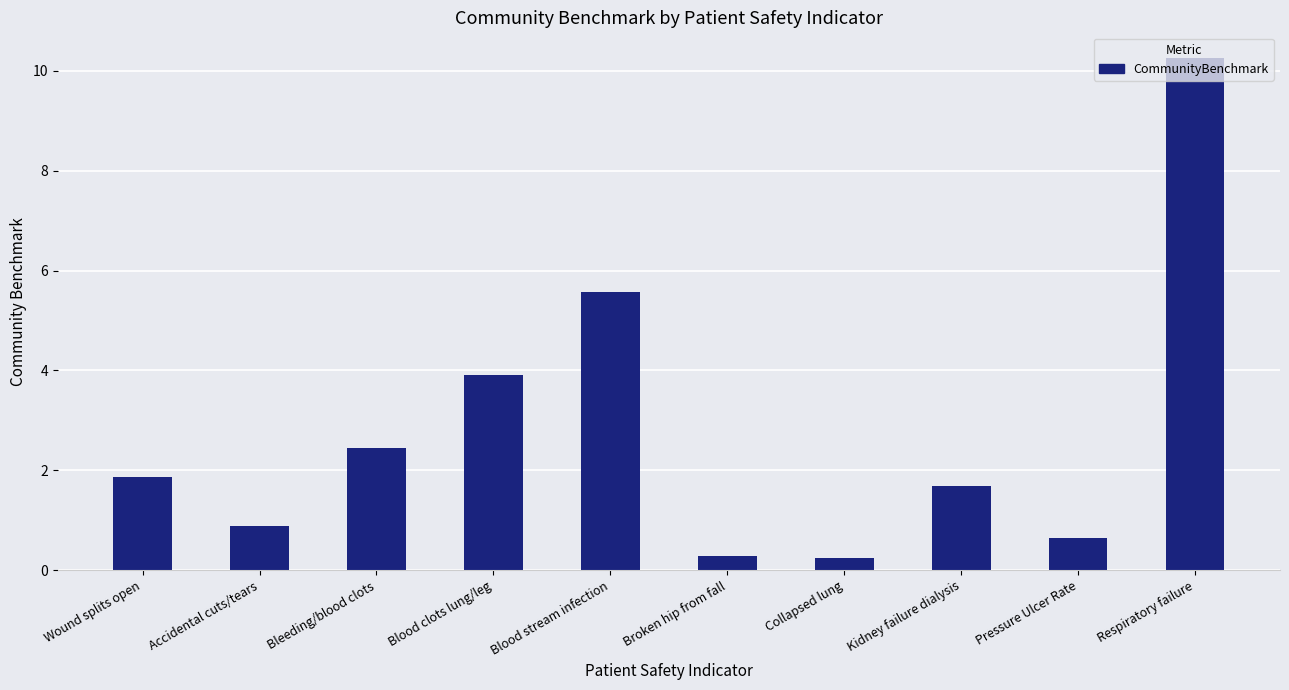

Does the chart contain any negative values?

No